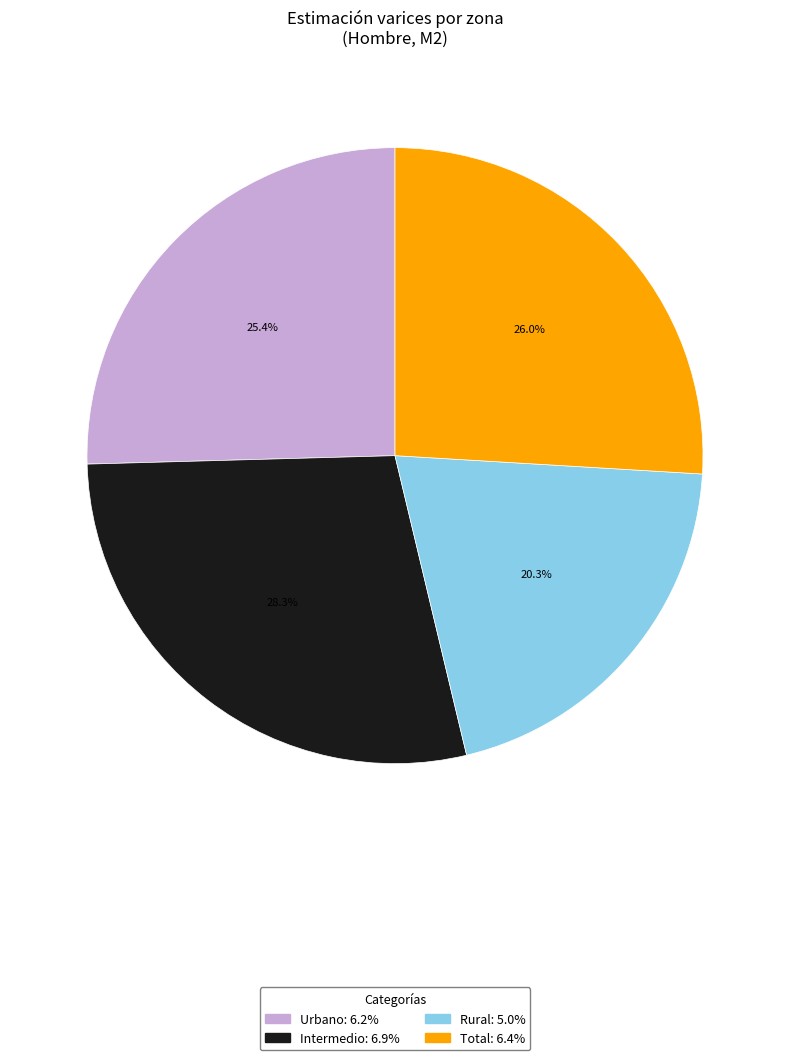

Which slice is the smallest?

Rural